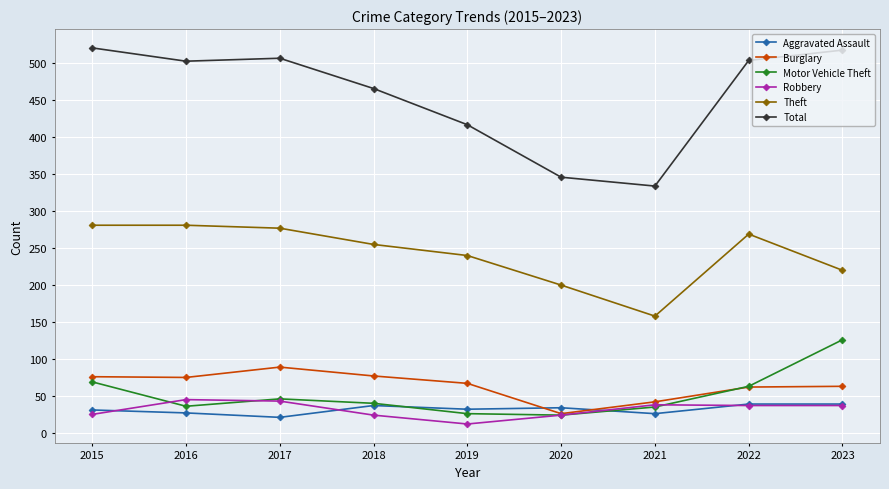

Which series has the widest spread of values?

Total